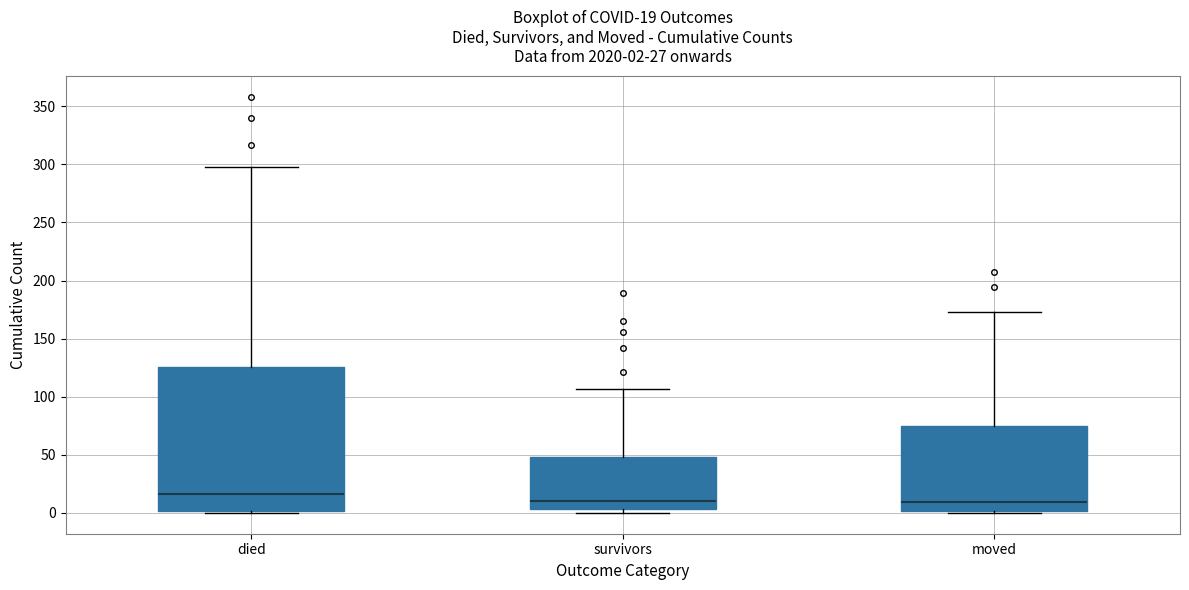

Which box is the tallest, from its lower edge to its upper edge?

died